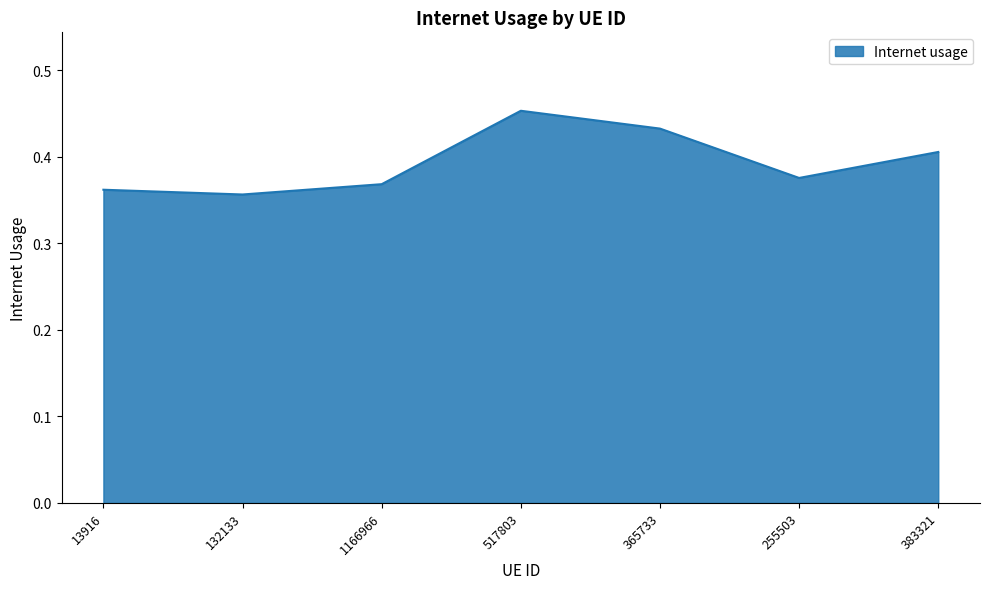

Where is the data nearest to the value 0?

132133